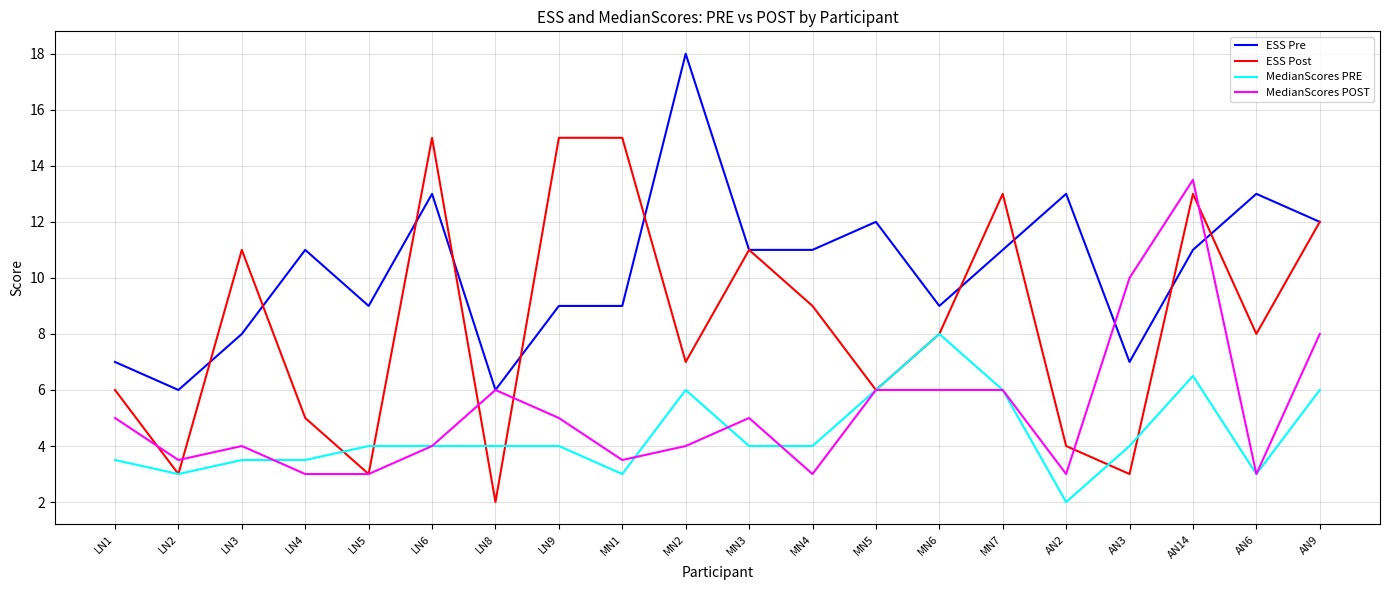

True or false: ESS Pre has more than 2 points higher than both neighbors.

True